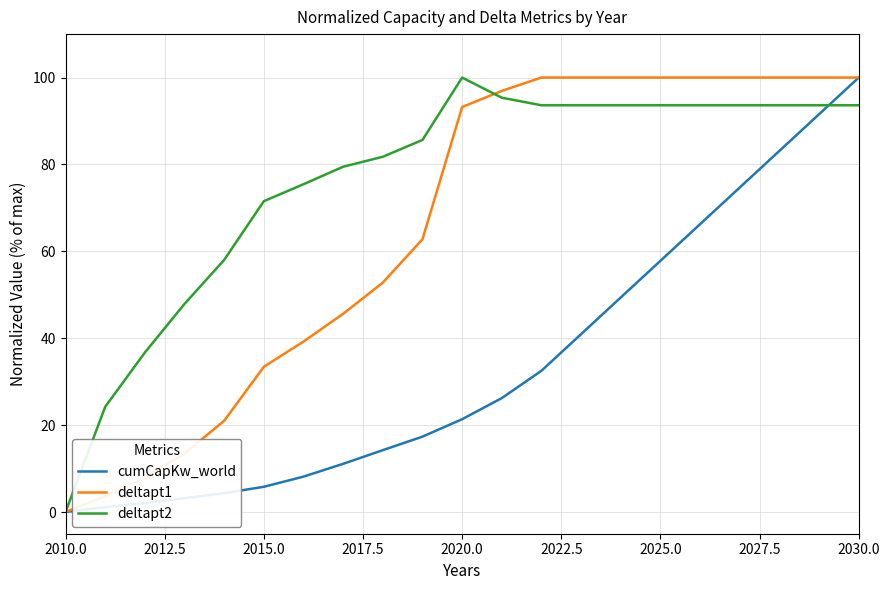

At how many categories does at least one series exceed 77?

7